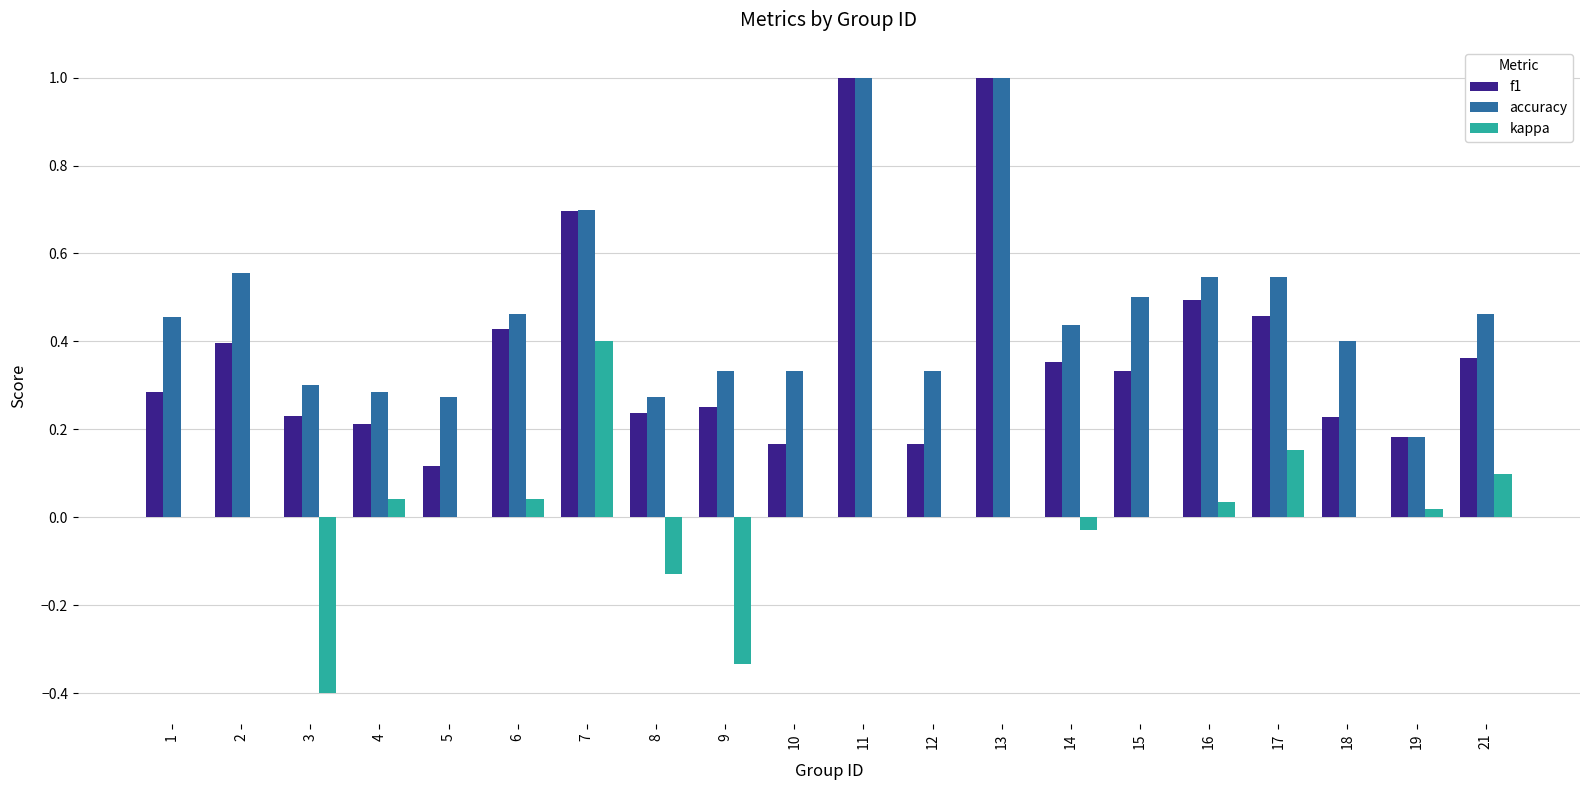

At which label does kappa reach its peak?

7